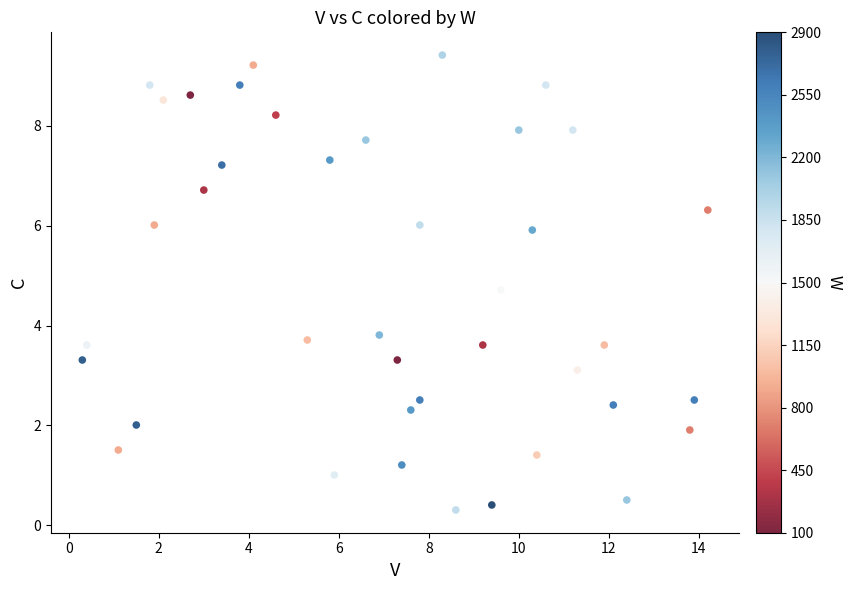

What is the range of Y values (max minus min)?

9.1